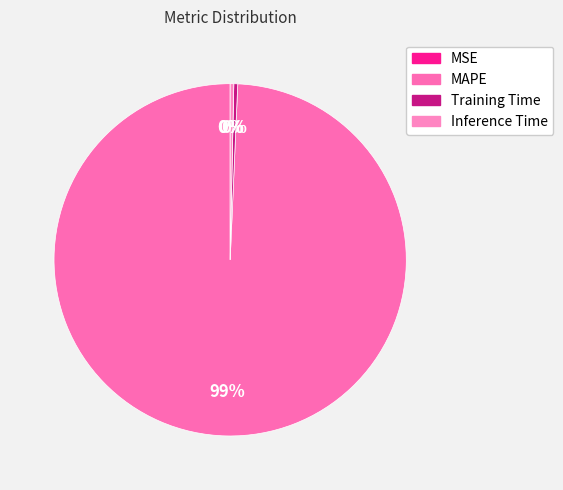

What percentage is NOT represented by MAPE?

0.7%